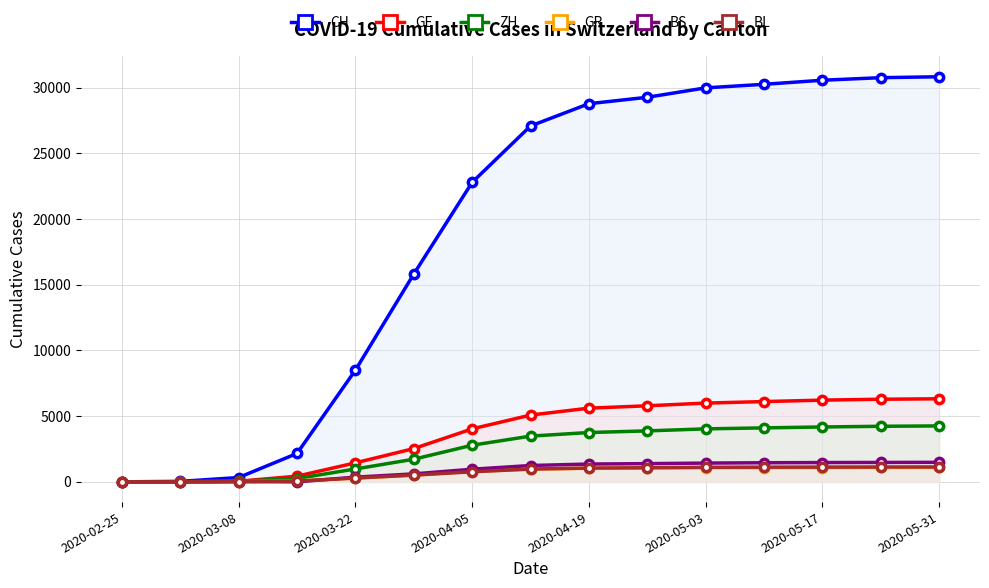

What is the value of the CH point at the 10th from the left?

29264